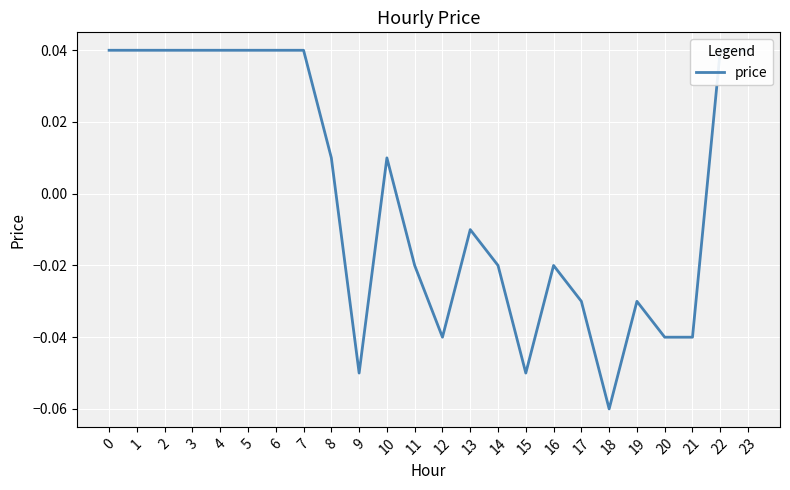

How many distinct data groups are displayed?

1